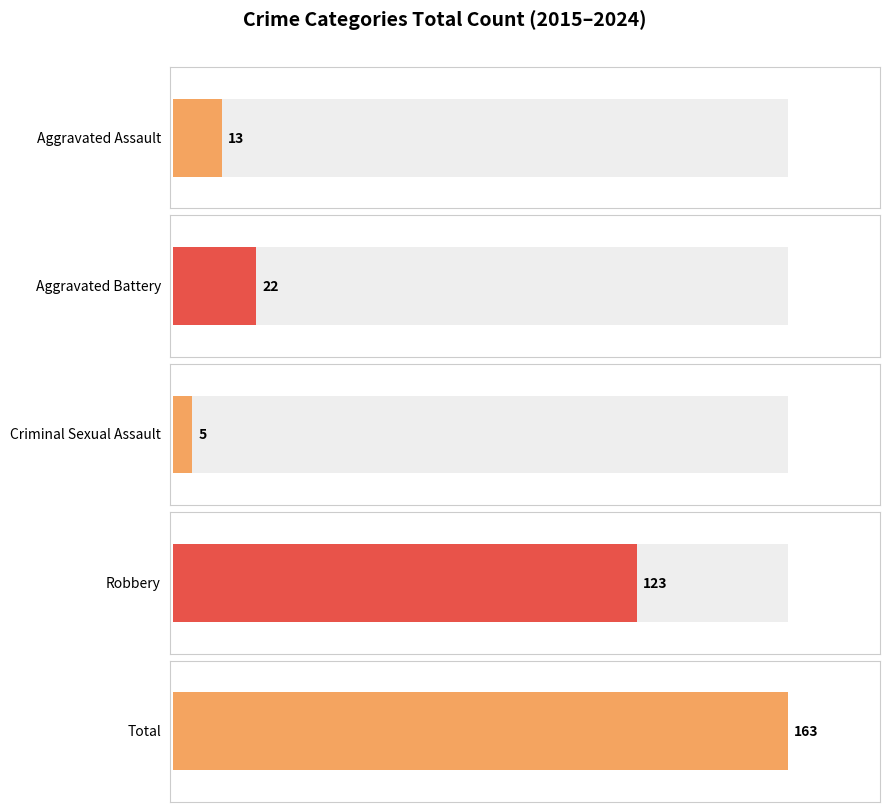

What are all the series names shown in the legend?

Aggravated Assault, Aggravated Battery, Criminal Sexual Assault, Robbery, Total